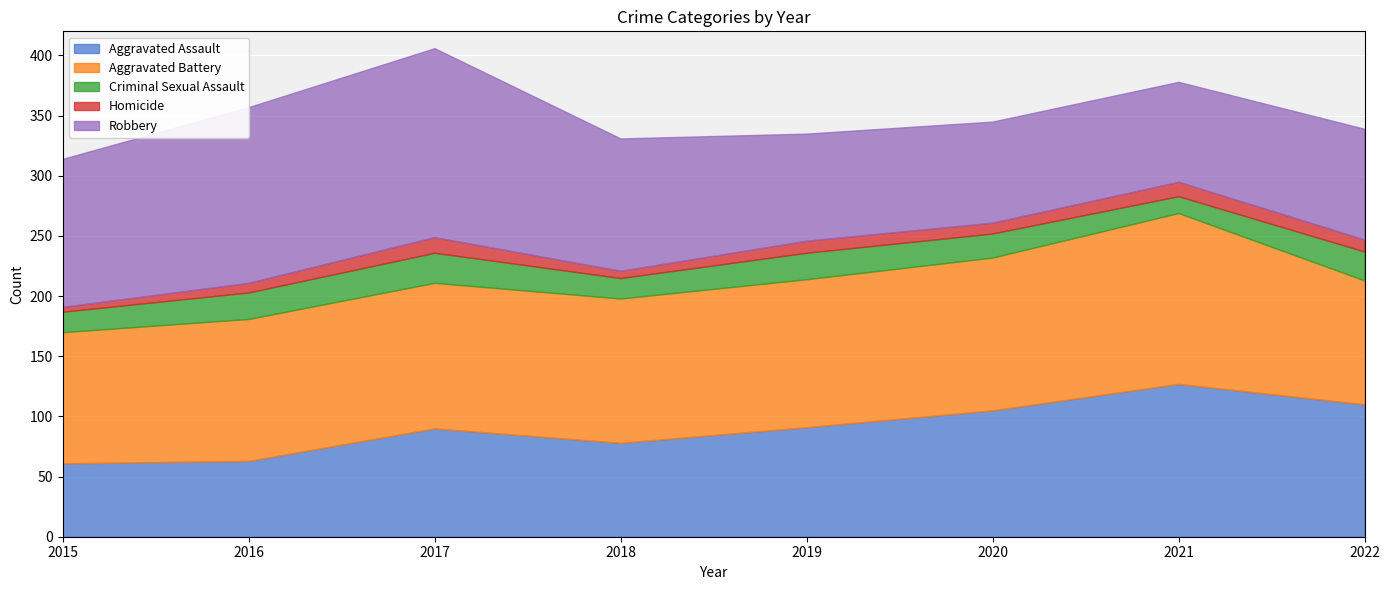

What are all the series names shown in the legend?

Aggravated Assault, Aggravated Battery, Criminal Sexual Assault, Homicide, Robbery